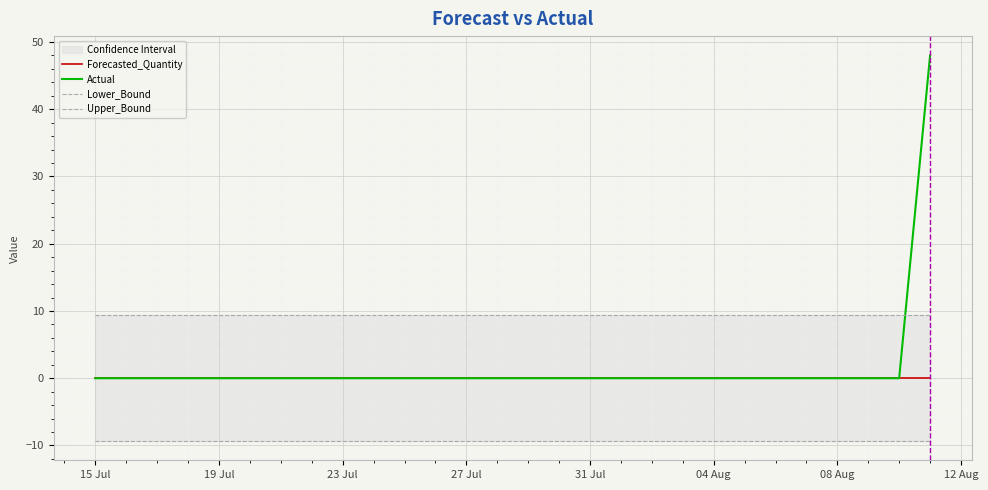

Reading right to left, extract all data points from this chart.

Forecasted_Quantity: 0.0	0.0	0.0	0.0	0.0	0.0	0.0	0.0	0.0	0.0	0.0	0.0	0.0	0.0	0.0	0.0	0.0	0.0	0.0	0.0	0.0	0.0	0.0	0.0	0.0	0.0	0.0	0.0
Actual: 48.0	0.0	0.0	0.0	0.0	0.0	0.0	0.0	0.0	0.0	0.0	0.0	0.0	0.0	0.0	0.0	0.0	0.0	0.0	0.0	0.0	0.0	0.0	0.0	0.0	0.0	0.0	0.0
Lower_Bound: -9.3	-9.3	-9.3	-9.3	-9.3	-9.3	-9.3	-9.3	-9.3	-9.3	-9.3	-9.3	-9.3	-9.3	-9.3	-9.3	-9.3	-9.3	-9.3	-9.3	-9.3	-9.3	-9.3	-9.3	-9.3	-9.3	-9.3	-9.3
Upper_Bound: 9.3	9.3	9.3	9.3	9.3	9.3	9.3	9.3	9.3	9.3	9.3	9.3	9.3	9.3	9.3	9.3	9.3	9.3	9.3	9.3	9.3	9.3	9.3	9.3	9.3	9.3	9.3	9.3